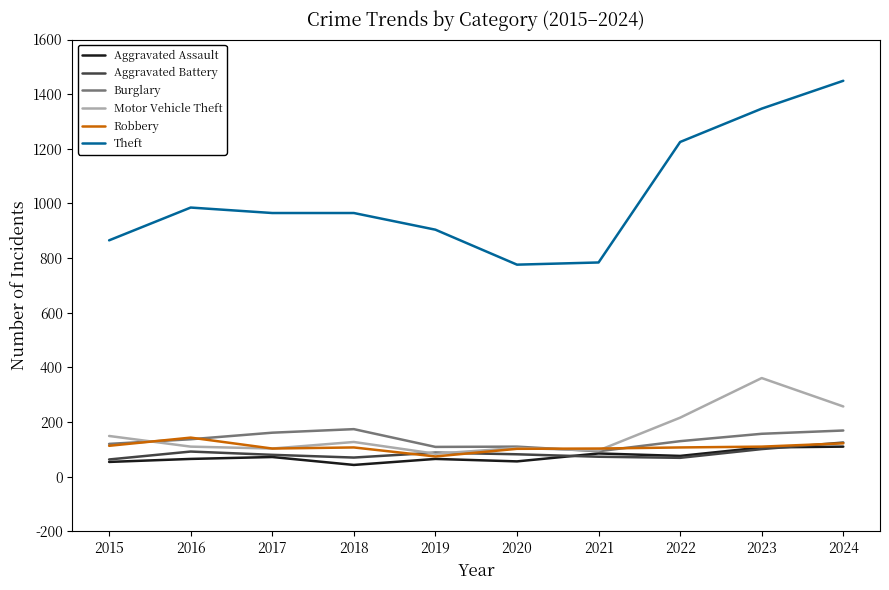

What is the minimum value for Burglary?

93